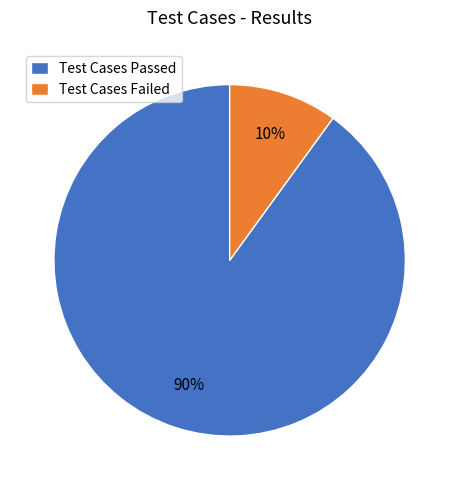

Which slice represents more than half of the pie?

Test Cases Passed